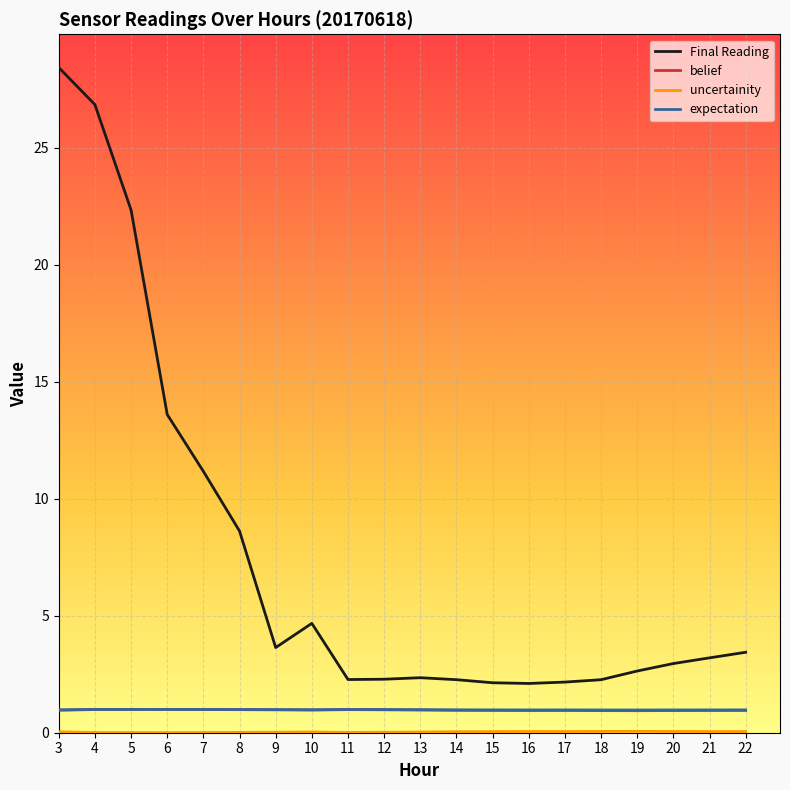

Is the value of Final Reading at 5 greater than the value of belief at 18?

Yes